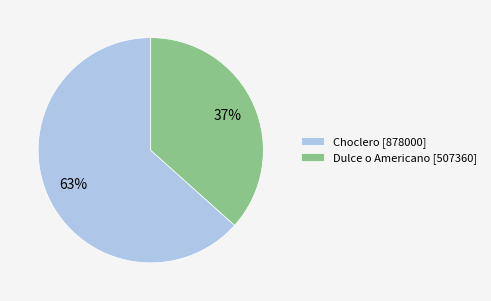

To the nearest percent, what percentage of the pie is Choclero [878000]?

63%